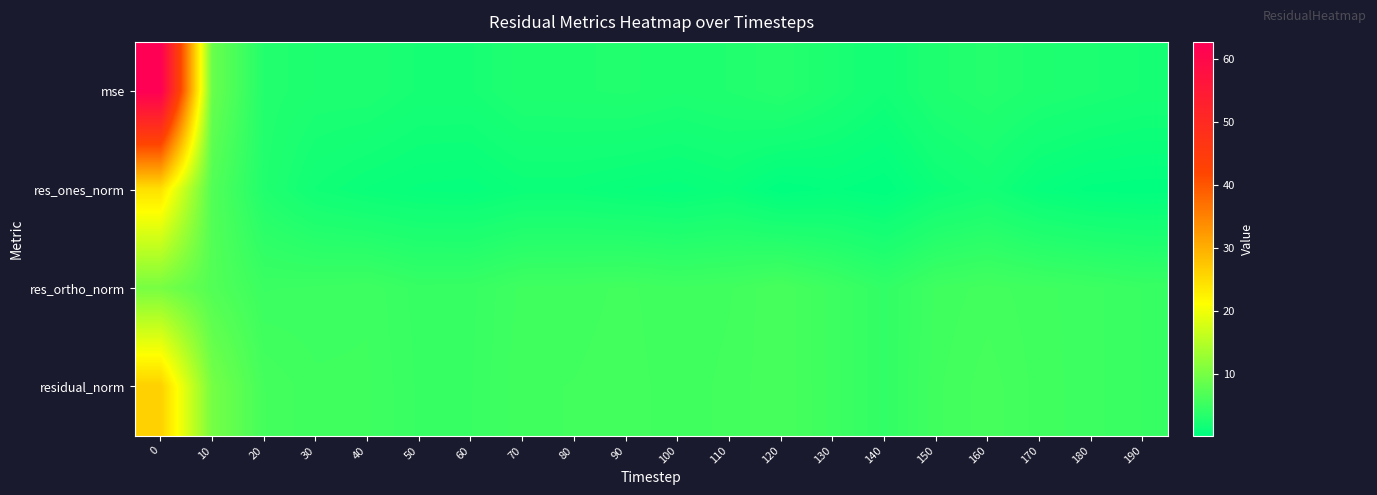

Rank the series by their maximum value, from highest to lowest.

mse, residual_norm, res_ones_norm, res_ortho_norm